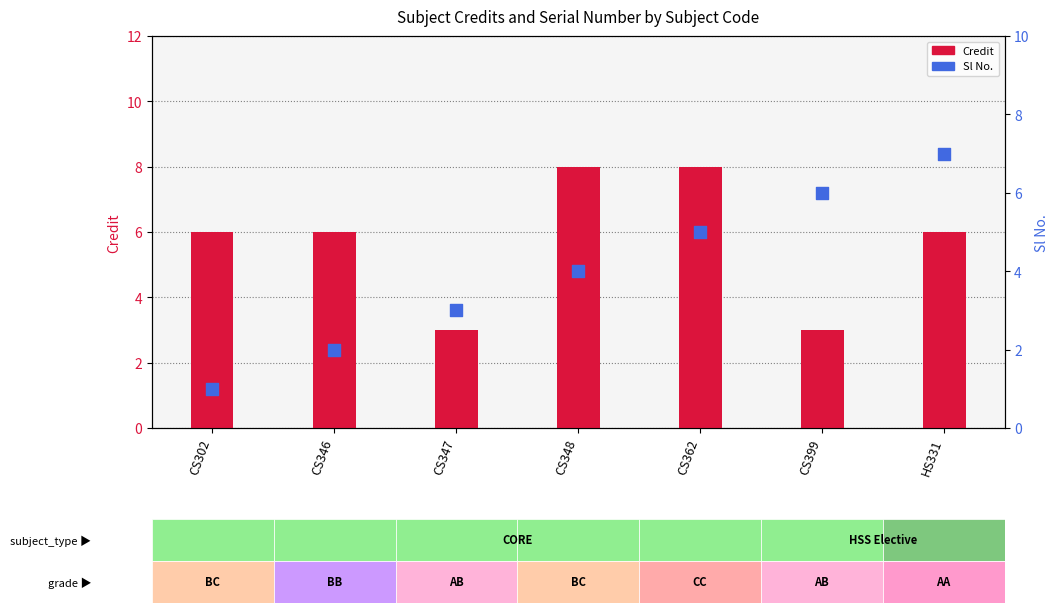

At how many categories does at least one series exceed 6?

3